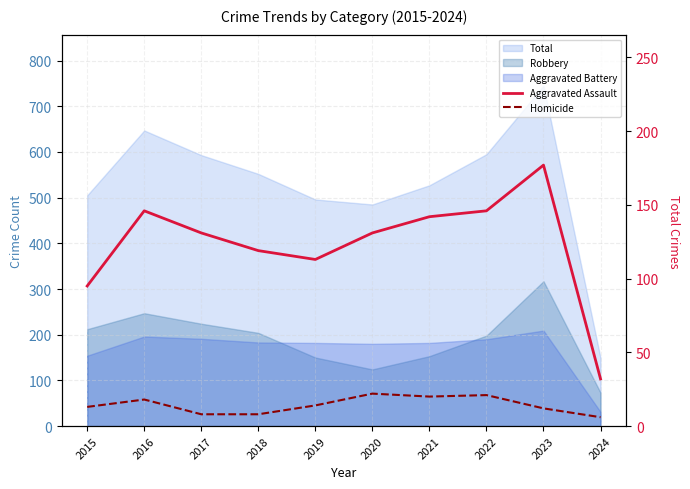

Does the chart have visible grid lines?

Yes